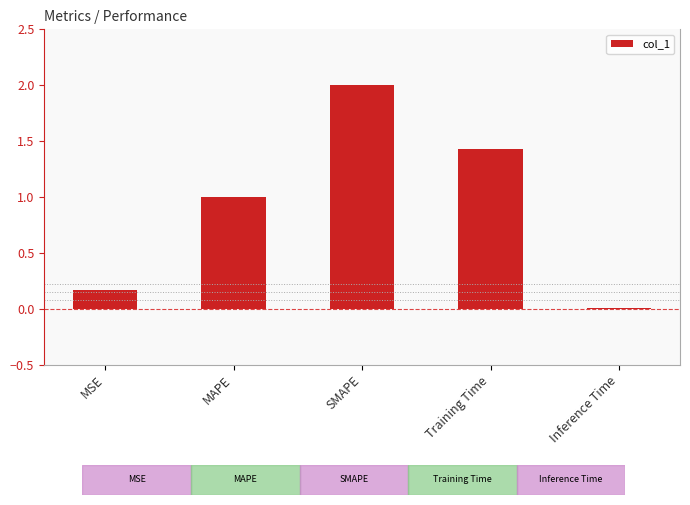

Which label corresponds to the largest value in the chart?

SMAPE